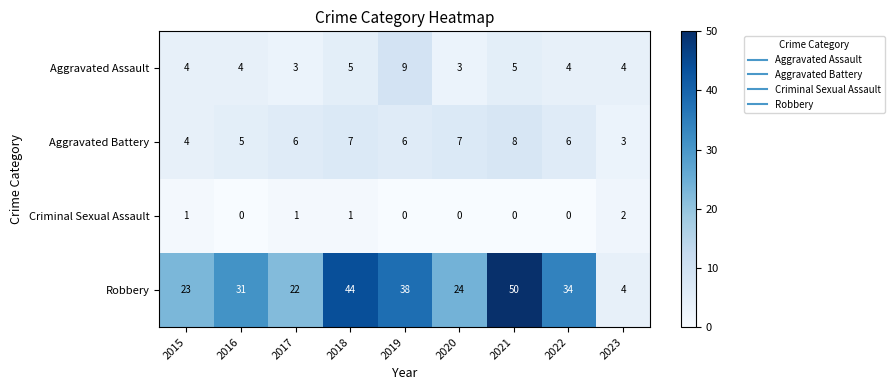

What is the total value across all series at 2019?

53